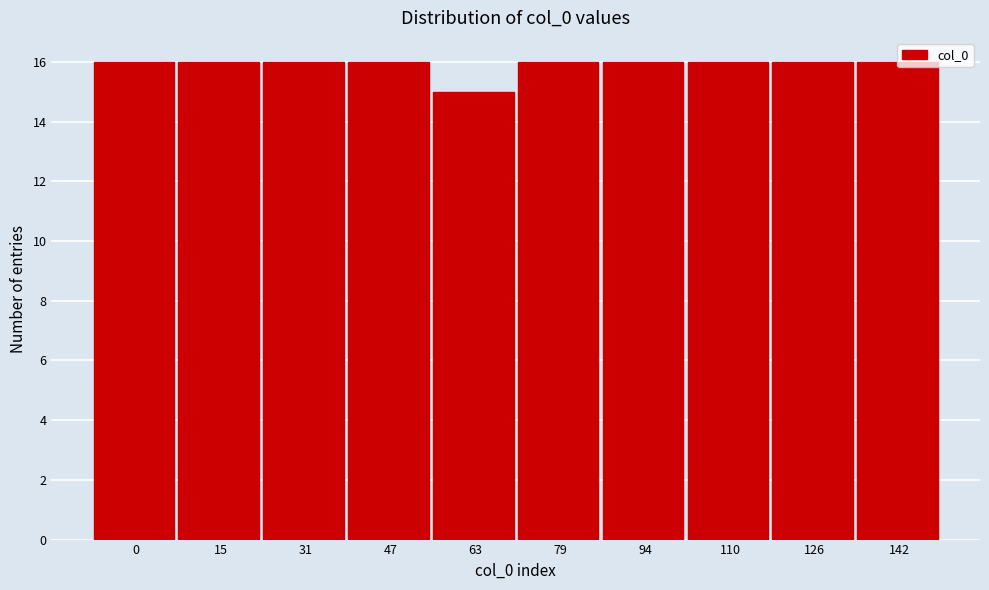

Is it true that the value at 47 is 27?

False